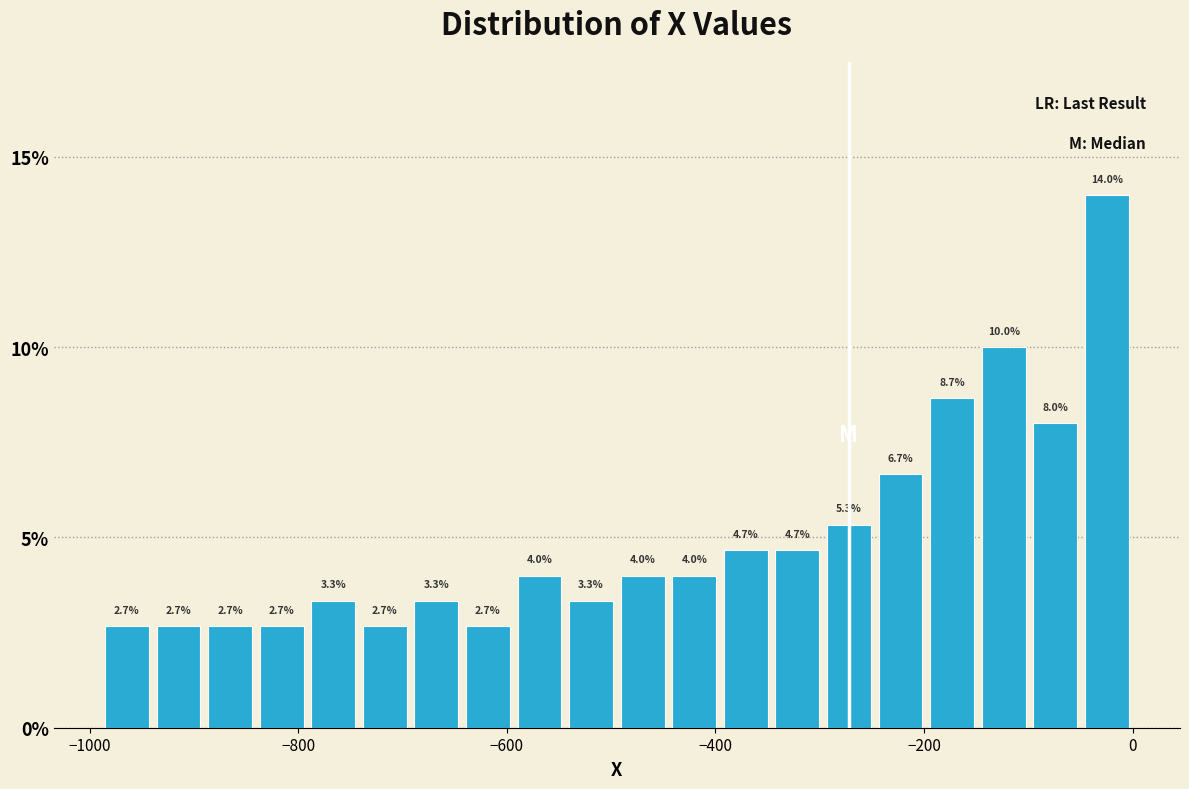

Around what value on the x-axis is the tallest bar? Give the approximate position of its centre, as read against the axis.

-20